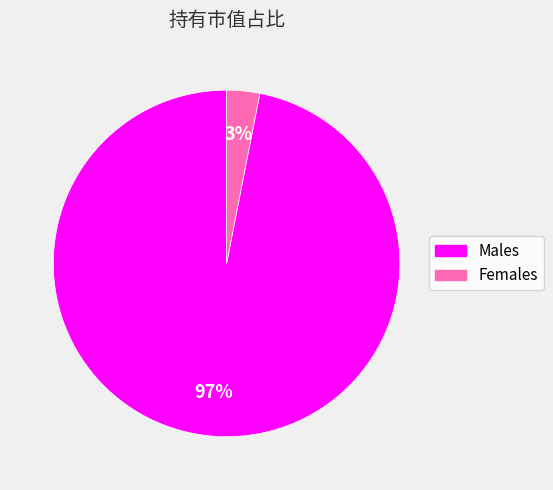

Is there any slice that represents more than half of the pie?

Yes